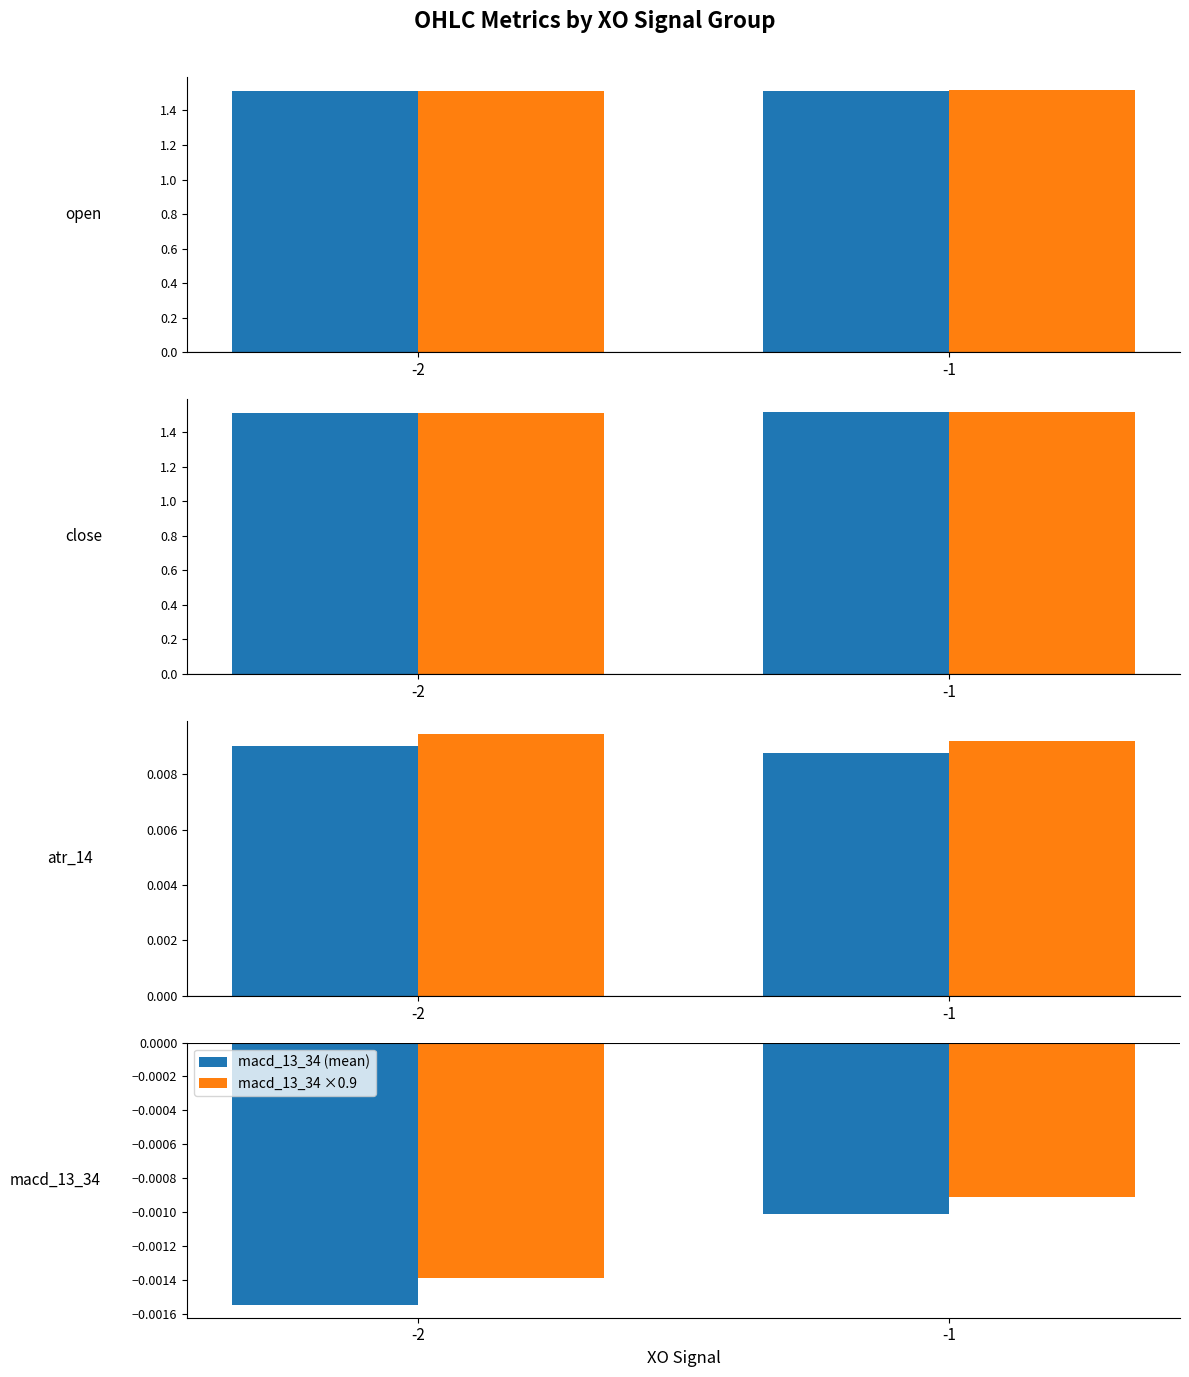

Are the bars grouped side by side (vs. stacked)?

Yes